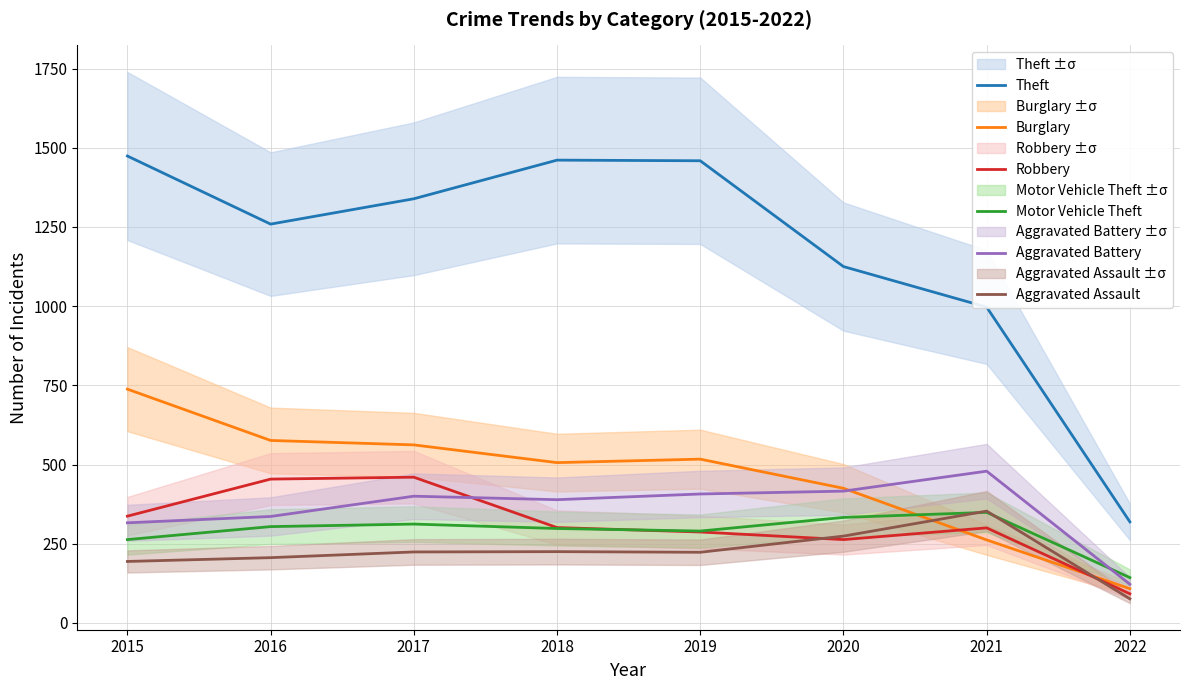

What are all the series names shown in the legend?

Theft, Burglary, Robbery, Motor Vehicle Theft, Aggravated Battery, Aggravated Assault